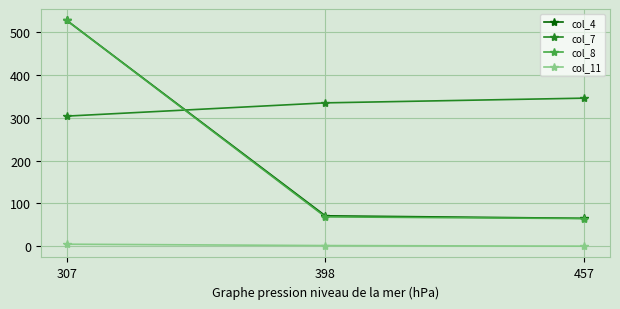

The value of col_8 at 457 is 64.5. True or false?

True